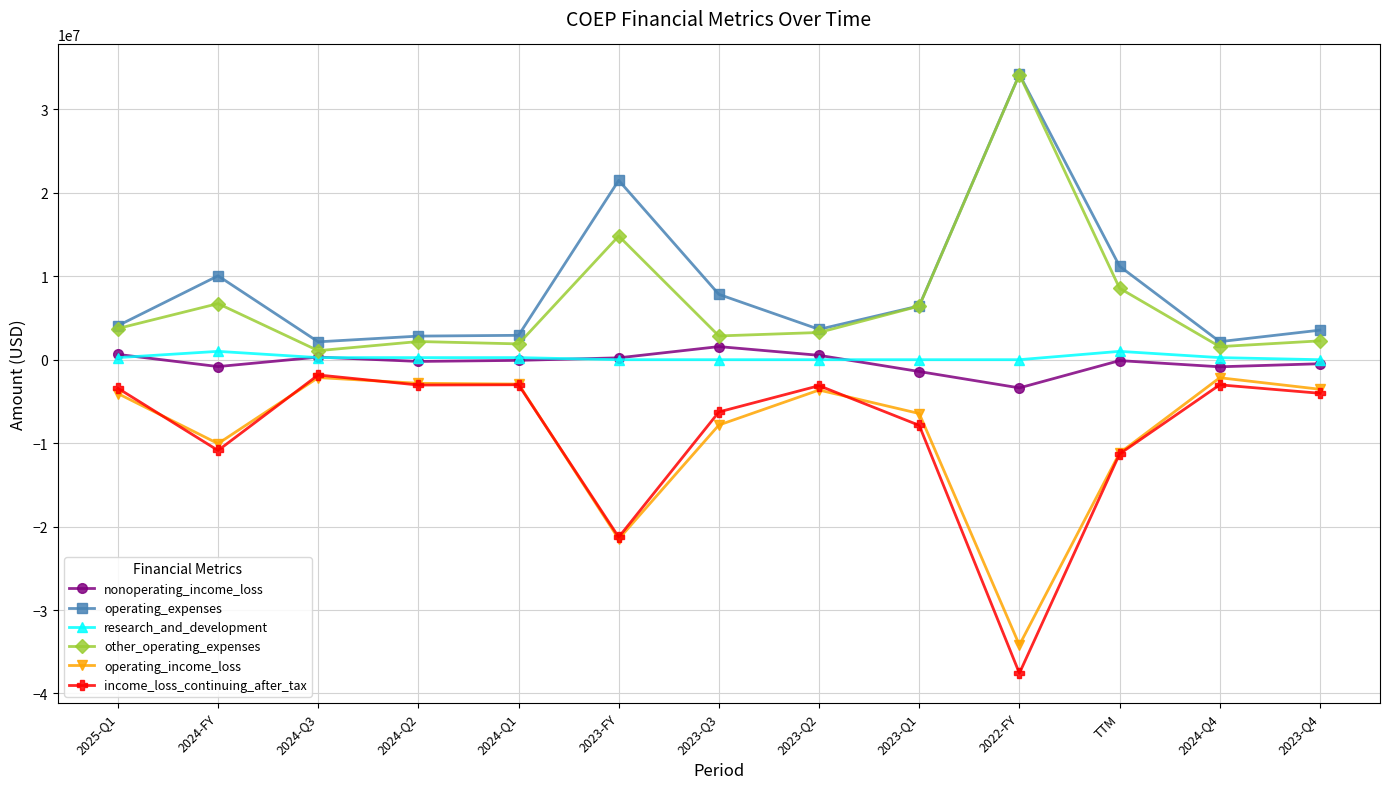

What is the difference between the maximum and minimum values in the other_operating_expenses series?

33093688